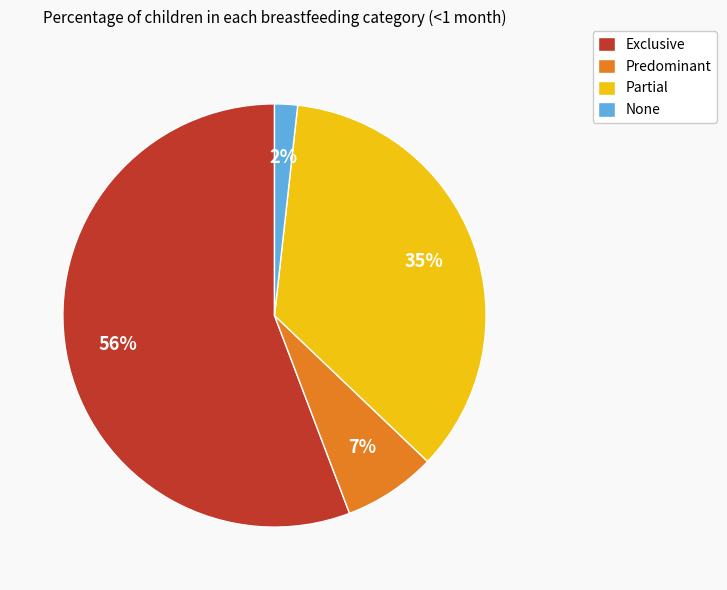

Do None and Exclusive together represent more than half of the pie?

Yes